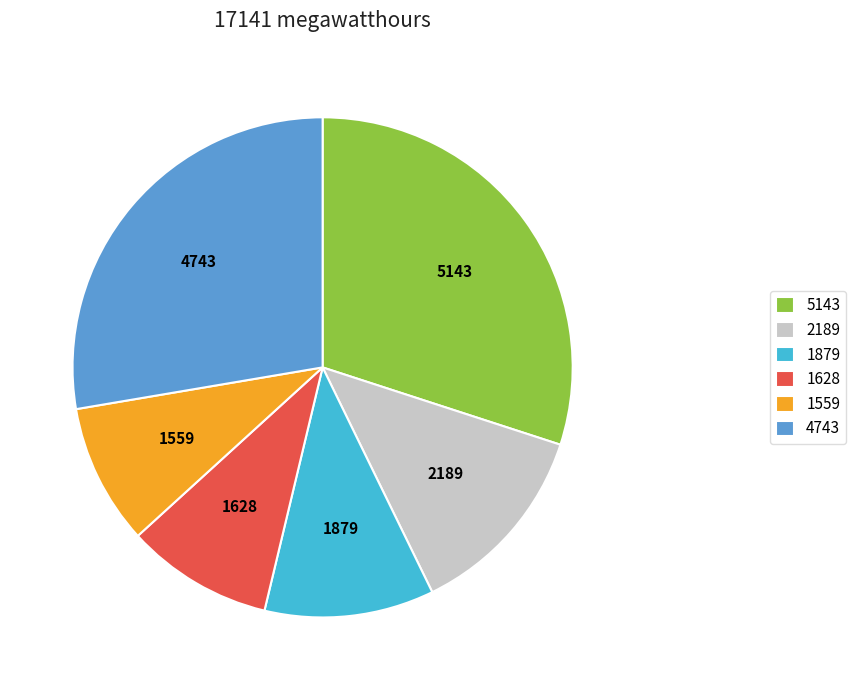

Does any single category account for the majority?

No